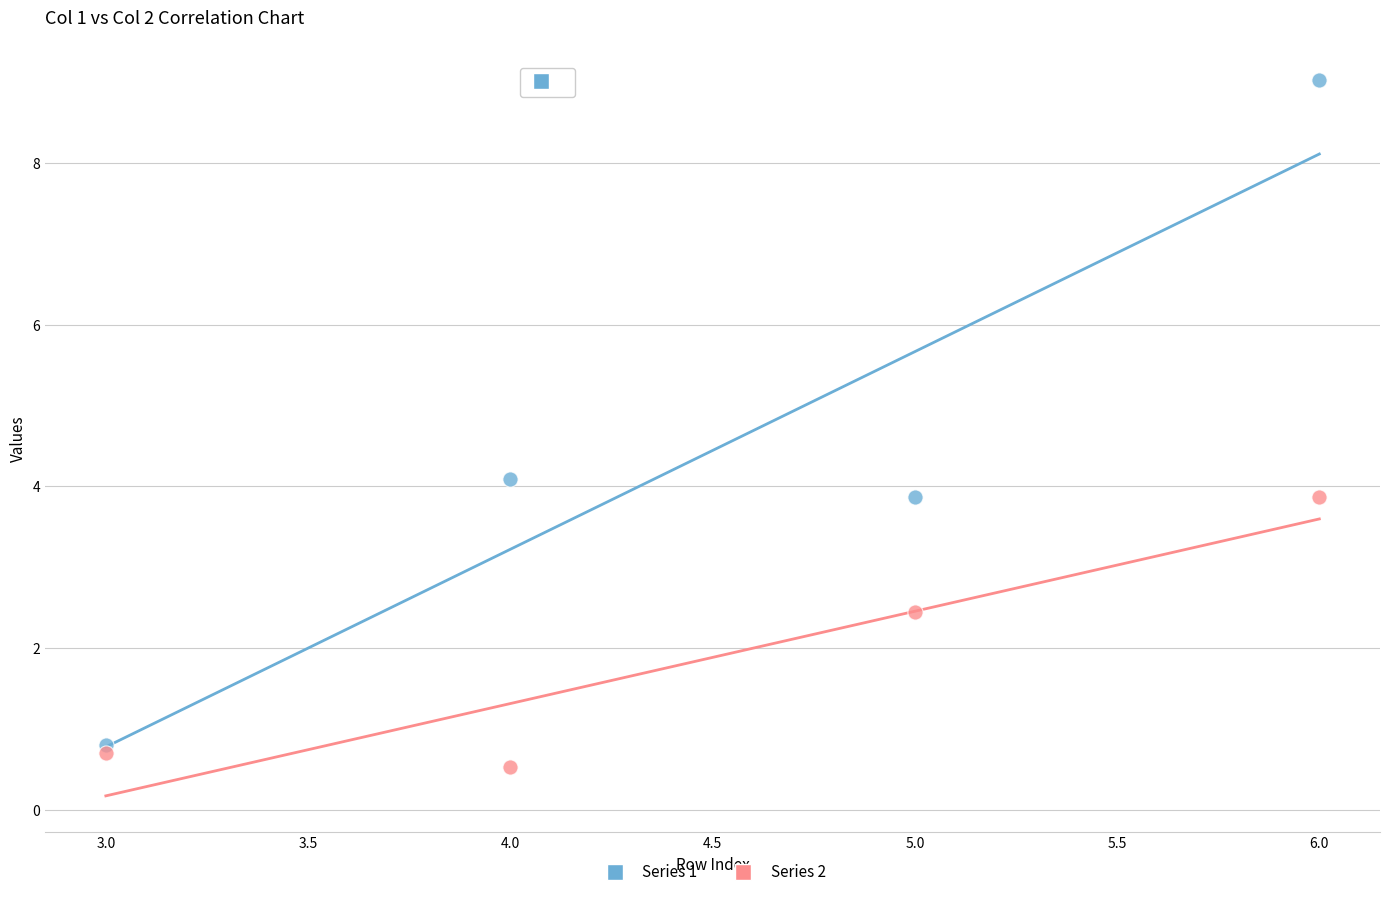

Which series contains the highest Y value?

Series 1